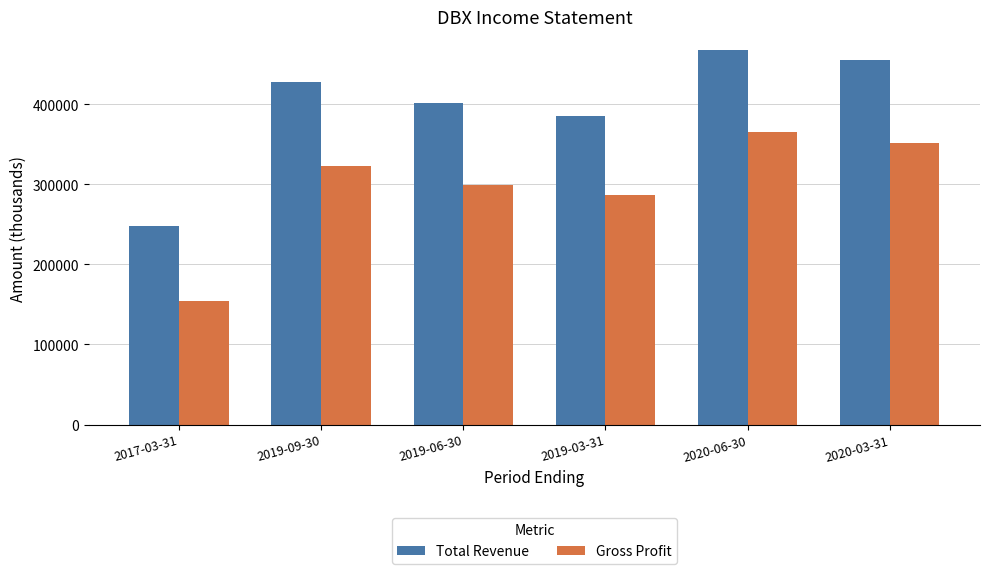

List the series in order of their peak value, lowest first.

Gross Profit, Total Revenue